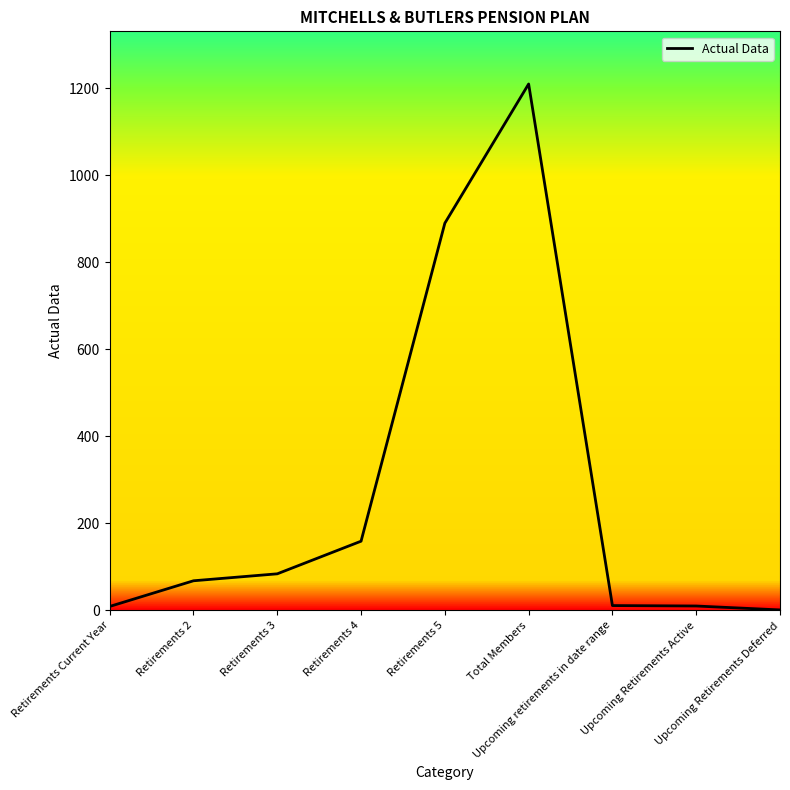

What is the difference between the maximum and minimum values?

1209